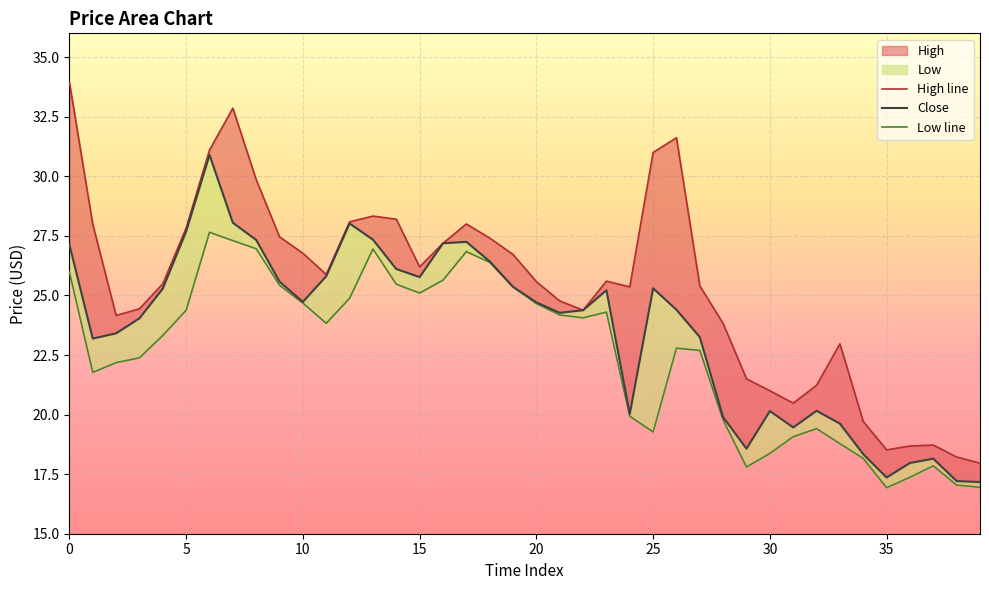

Rank the series at 18 from lowest to highest value.

Low line, Close, High line